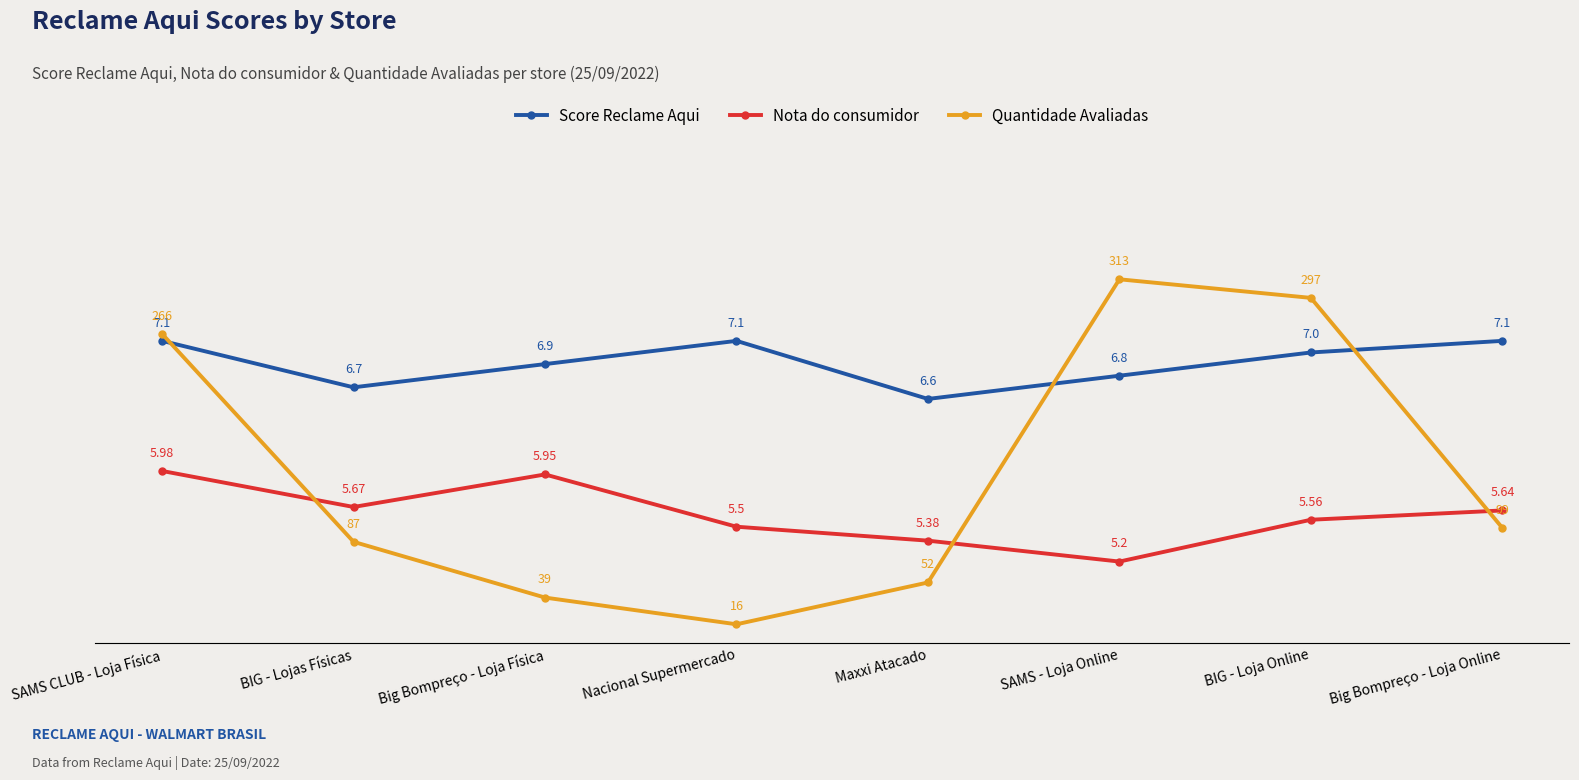

The value of Nota do consumidor at SAMS - Loja Online is 2.2. True or false?

False